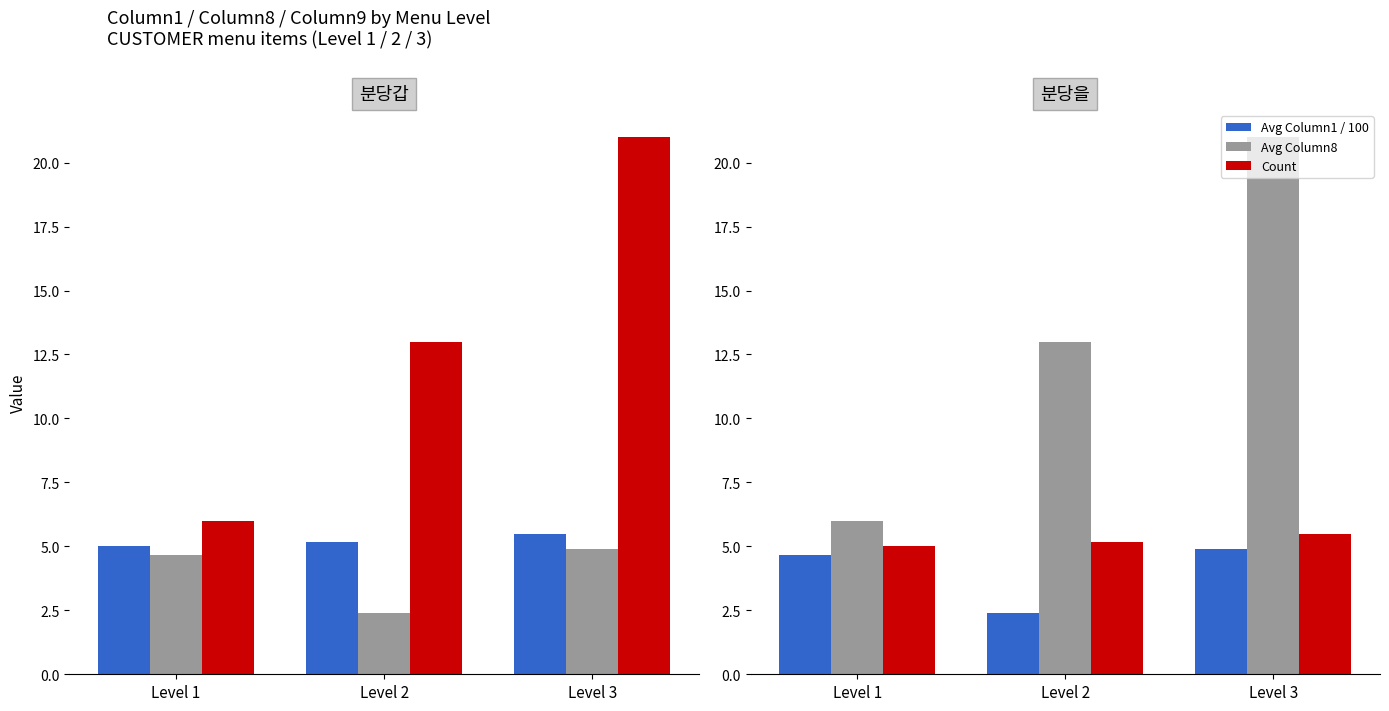

Where is Avg Column8 nearest to the value 13?

Level 2